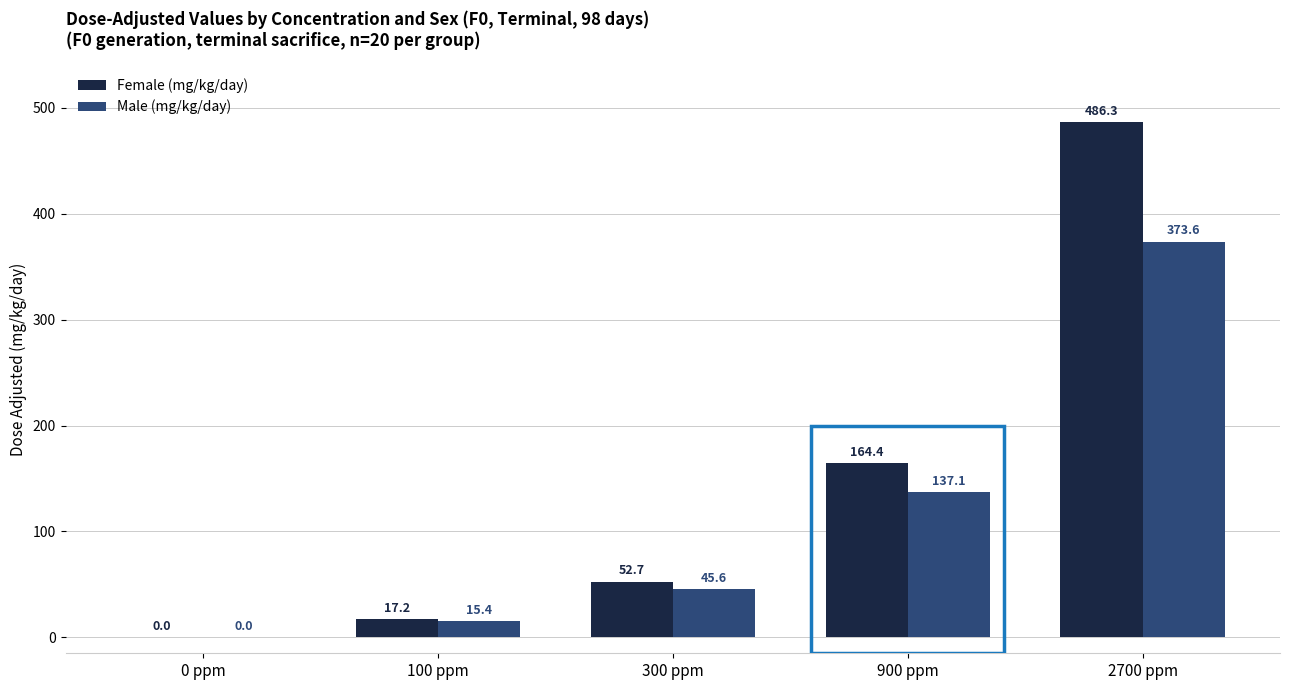

How many positive values does the Male (mg/kg/day) series have?

4